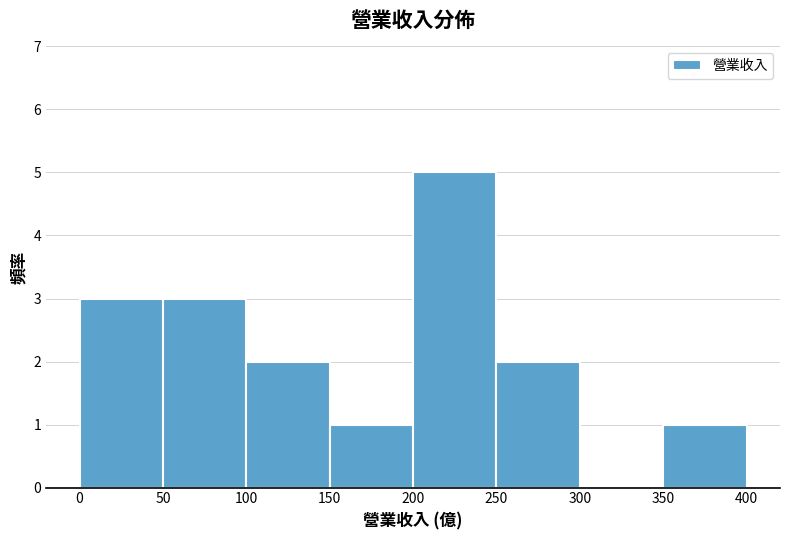

Reading left to right, transcribe this chart: for each bar, give the range it covers on the x-axis and its height. The values are not printed on the chart, so give them approximately, as read against the axis.

0 to 50: 3
50 to 100: 3
100 to 150: 2
150 to 200: 1
200 to 250: 5
250 to 300: 2
300 to 350: 0
350 to 400: 1